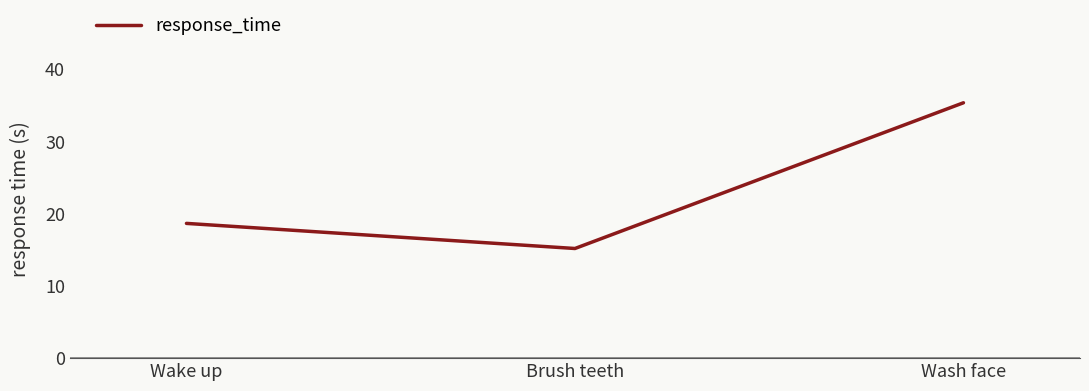

What is the difference between the maximum and minimum values?

20.2